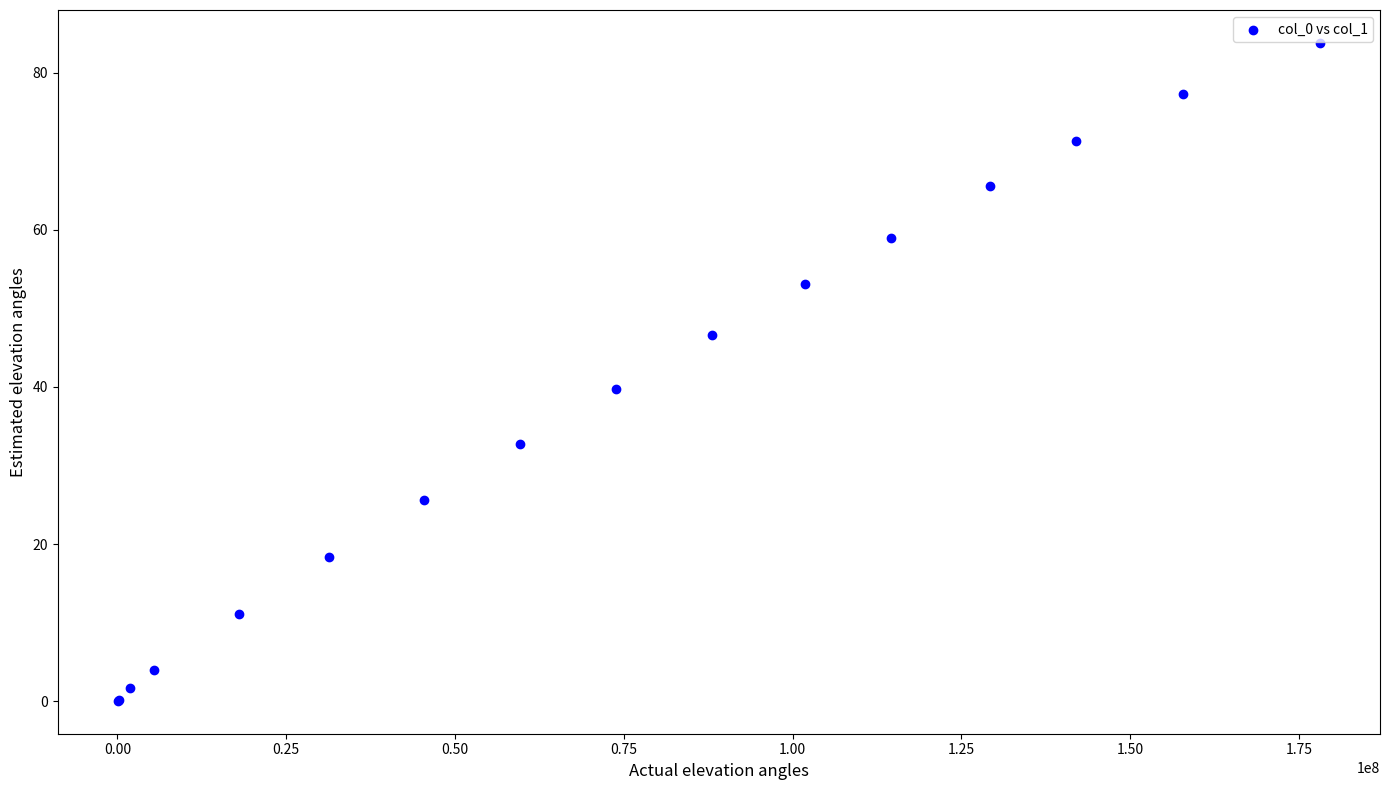

What Y value in the scatter plot is closest to 41?

39.8